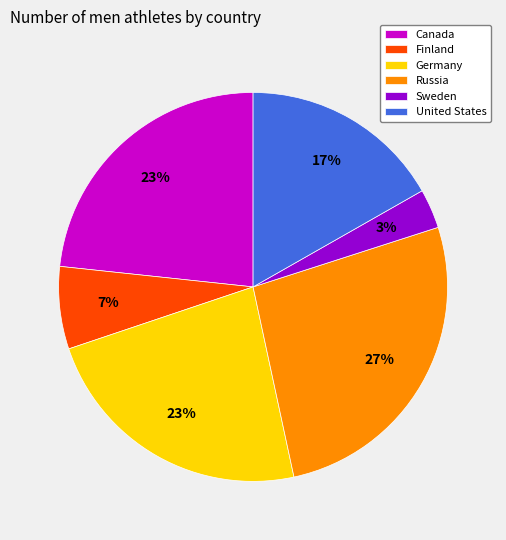

To the nearest percent, what is the combined percentage of United States and Sweden?

20%